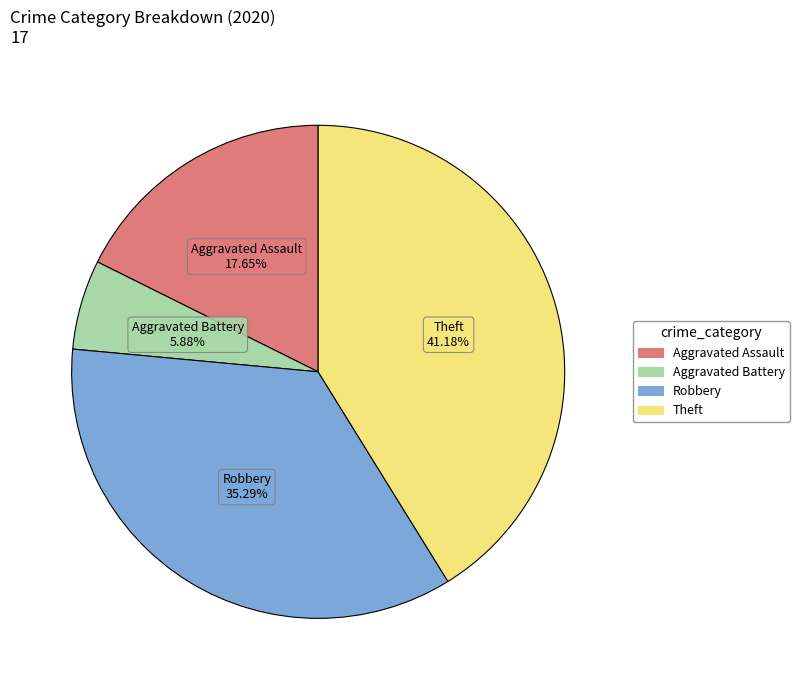

What is the smallest slice in the pie chart?

Aggravated Battery